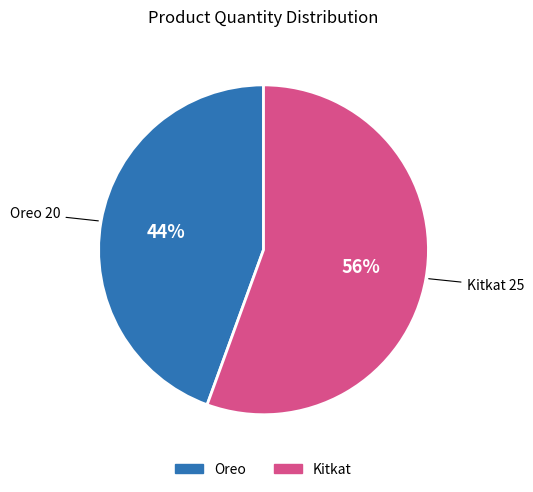

How many slices are in this pie chart?

2